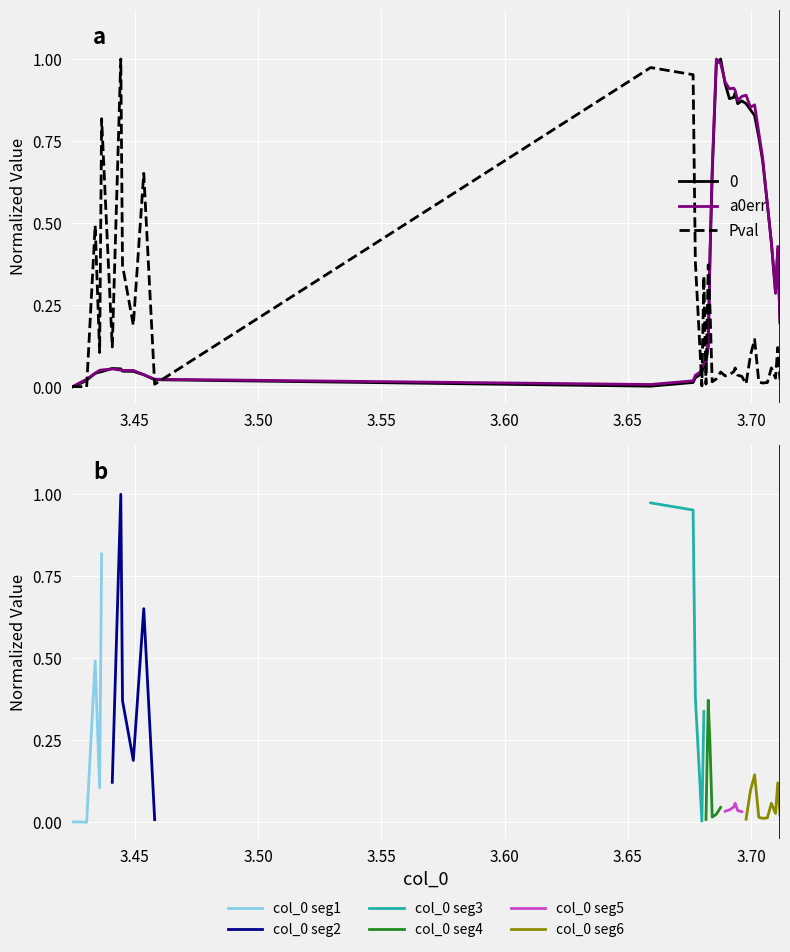

How many values in a0err are above zero?

39